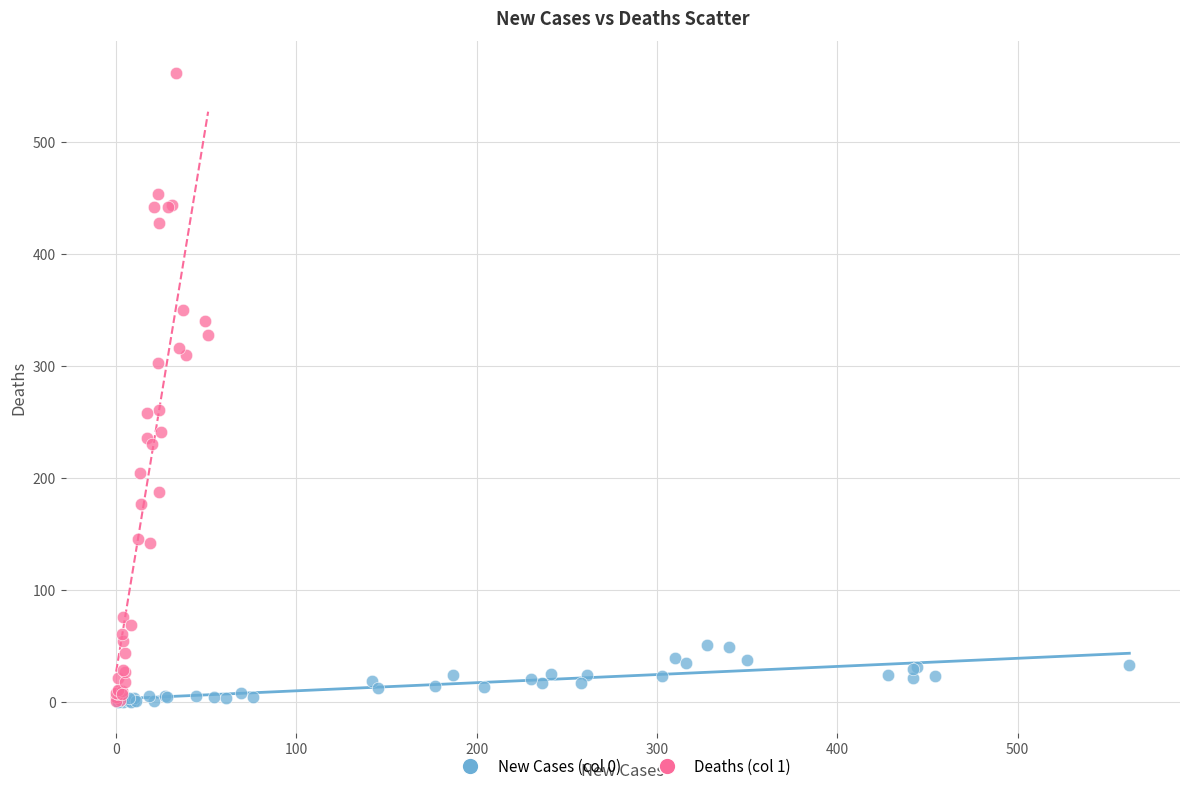

Which series has the largest Y range (max minus min)?

Deaths (col 1)